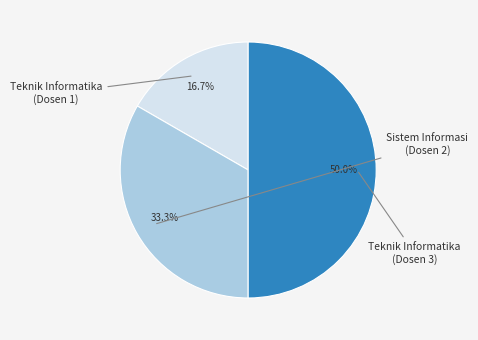

Count the number of slices in the pie.

3